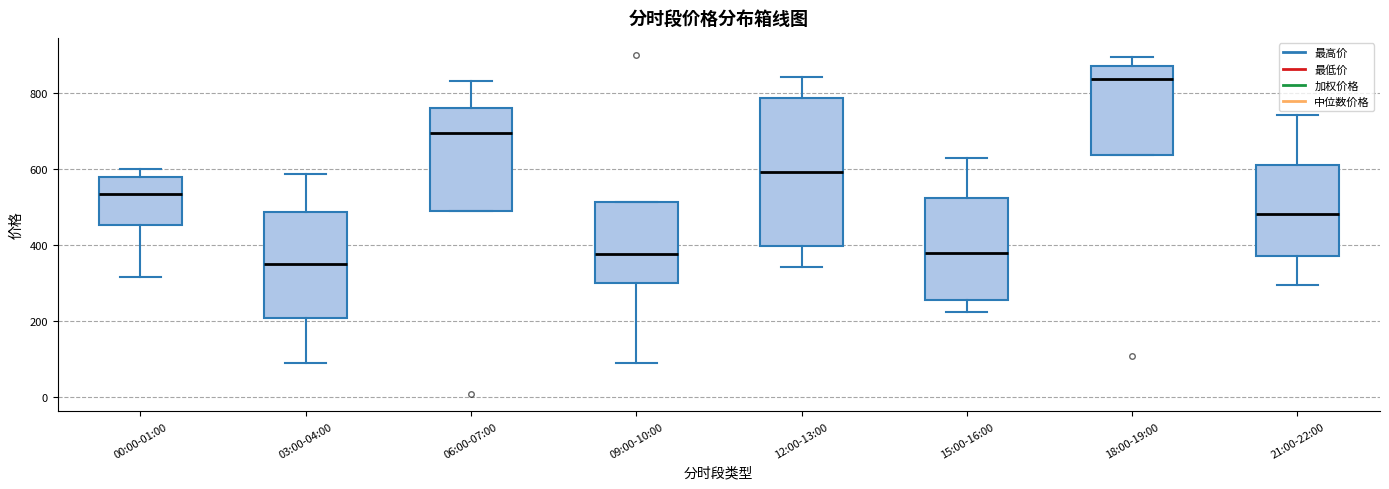

Reading left to right, transcribe this box plot: for each box, give where its median line is, the range the box spans, and where its two whiskers end, as read against the y-axis. The values are not printed on the chart, so give them approximately, as read against the axis.

00:00-01:00: median 540, box 460 to 580, whiskers 320 to 600
03:00-04:00: median 340, box 200 to 480, whiskers 80 to 580
06:00-07:00: median 700, box 480 to 760, whiskers 480 to 840
09:00-10:00: median 380, box 300 to 520, whiskers 80 to 520
12:00-13:00: median 600, box 400 to 780, whiskers 340 to 840
15:00-16:00: median 380, box 260 to 520, whiskers 220 to 620
18:00-19:00: median 840, box 640 to 880, whiskers 640 to 900
21:00-22:00: median 480, box 380 to 620, whiskers 300 to 740